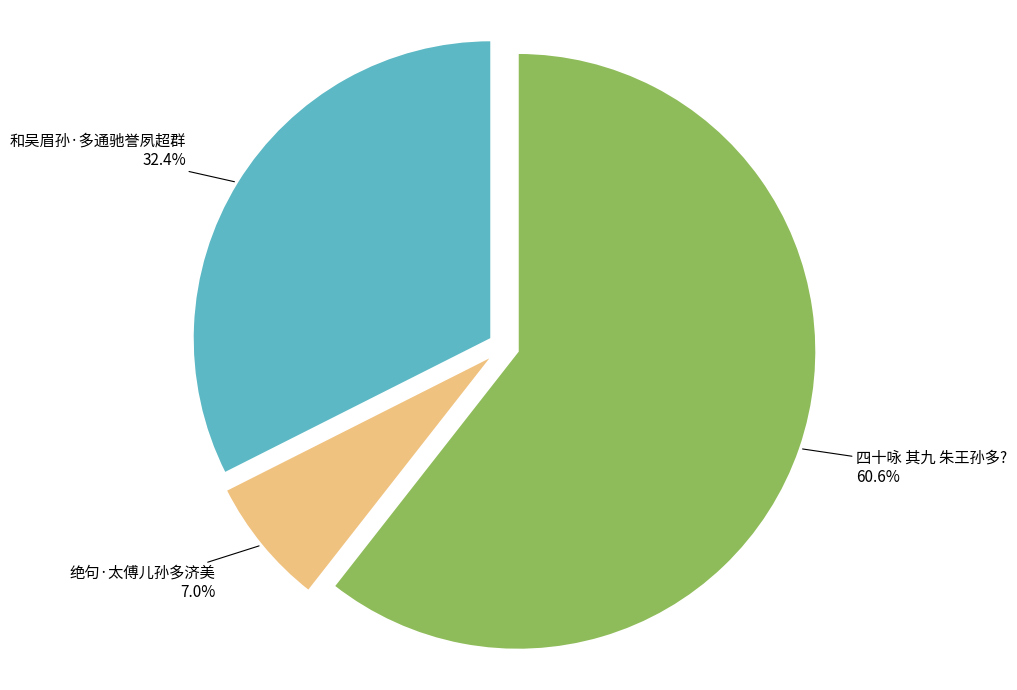

To the nearest percent, what is the combined percentage of 和吴眉孙·多通驰誉夙超群 and 绝句·太傅儿孙多济美?

39%